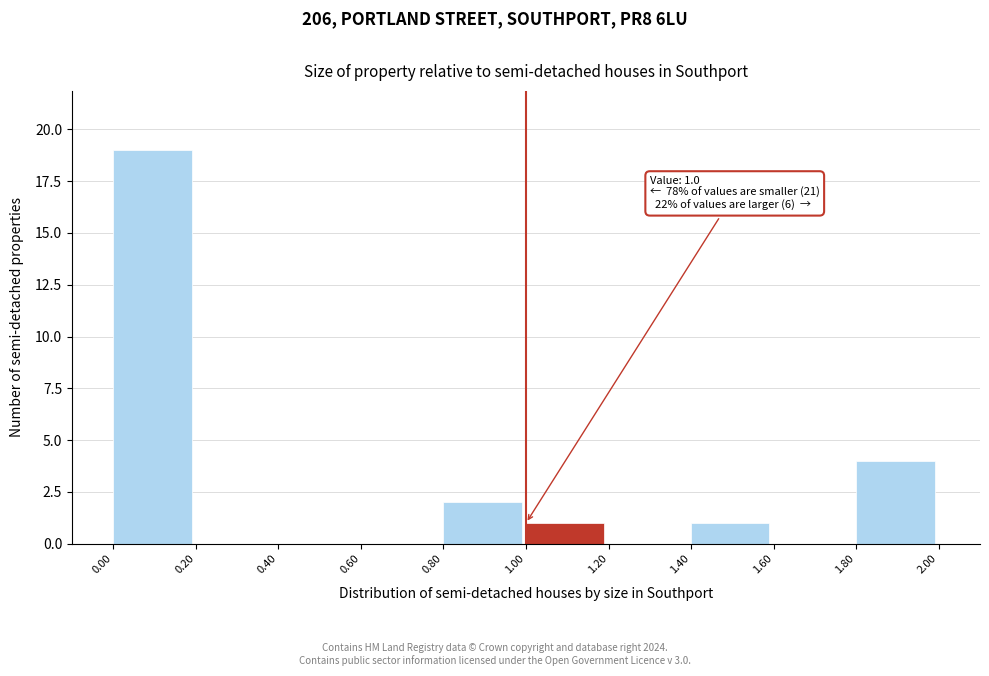

Over which range of the x-axis is the bar tallest?

0.00 to 0.20